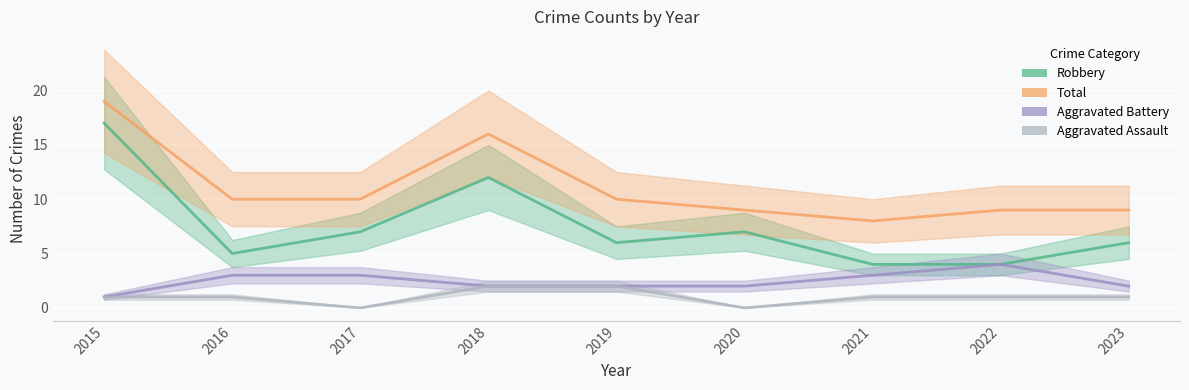

True or false: Aggravated Battery and Robbery intersect in this chart.

False